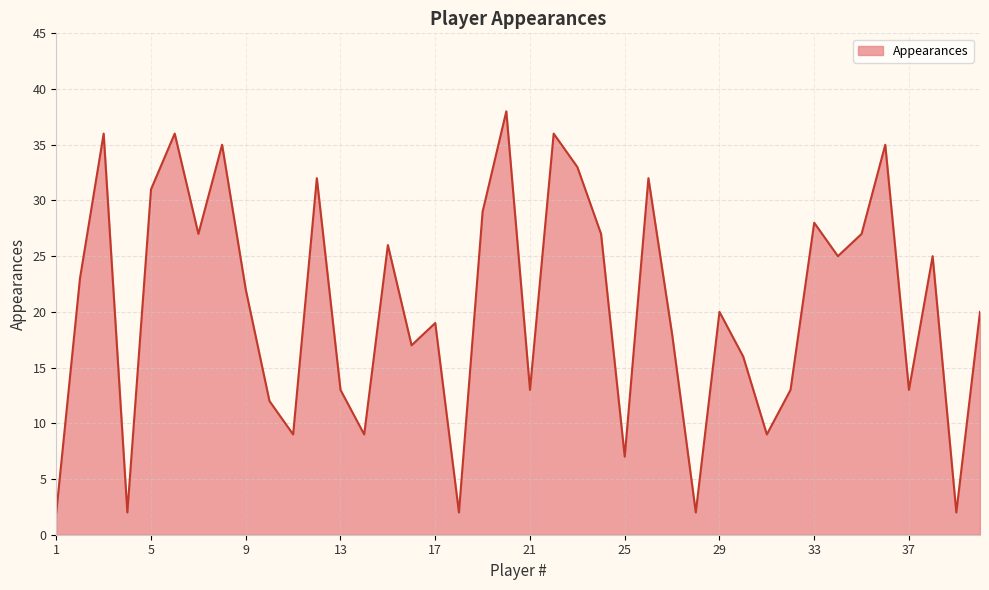

What is the maximum value shown in the chart?

38